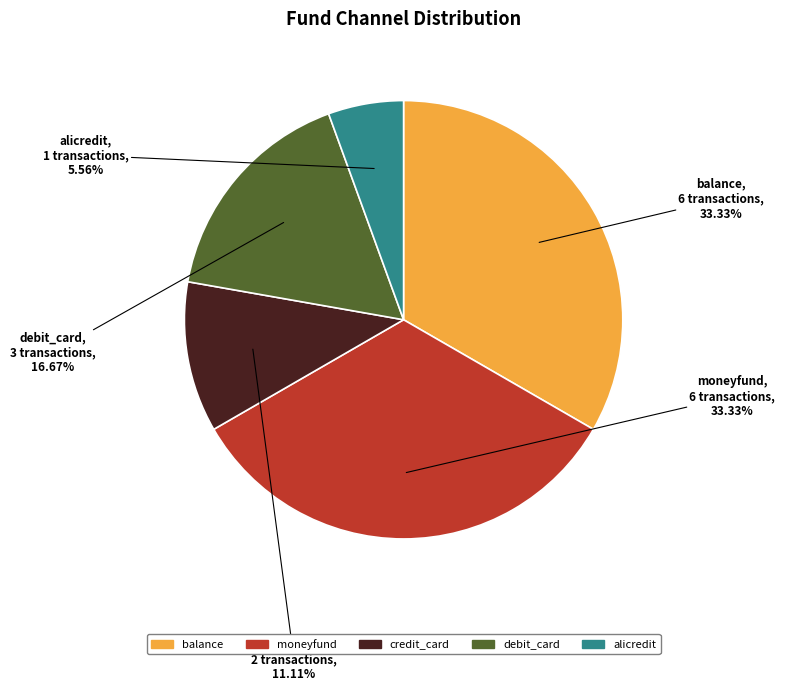

How many slices are in this pie chart?

5